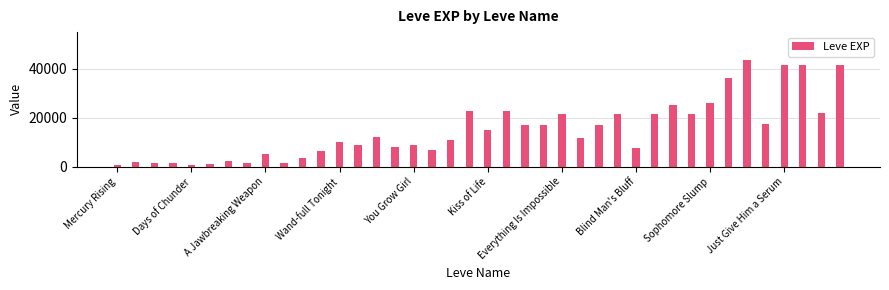

What is the maximum value shown in the chart?

43600